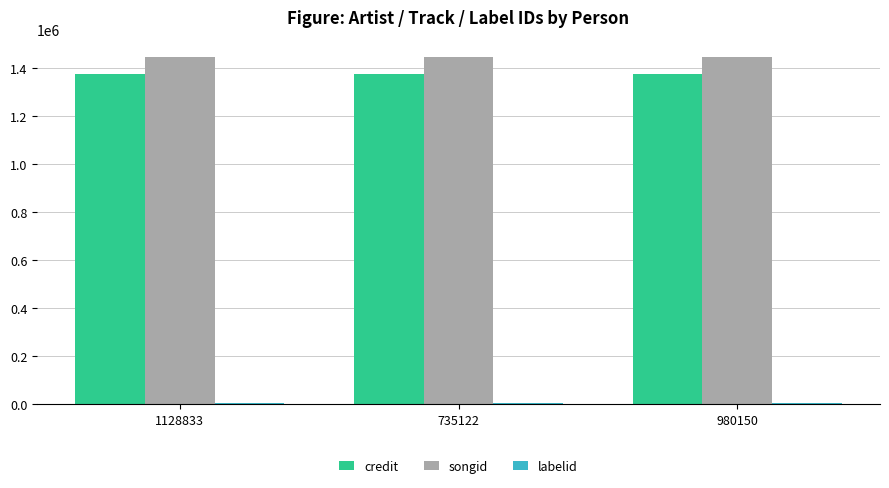

What is the maximum value for credit?

1374849